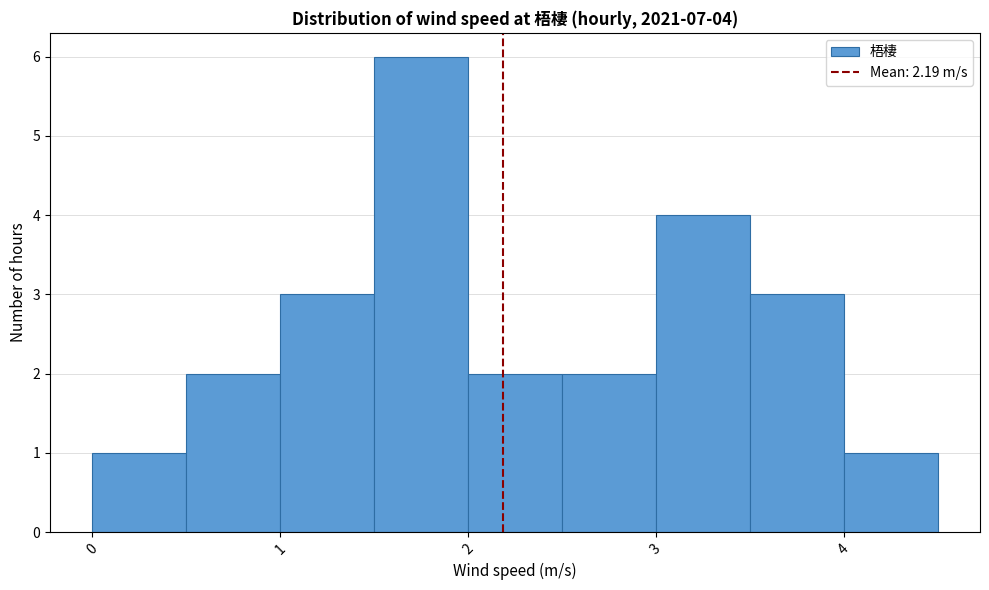

Over which range of the x-axis is the bar tallest?

1.5 to 2.0